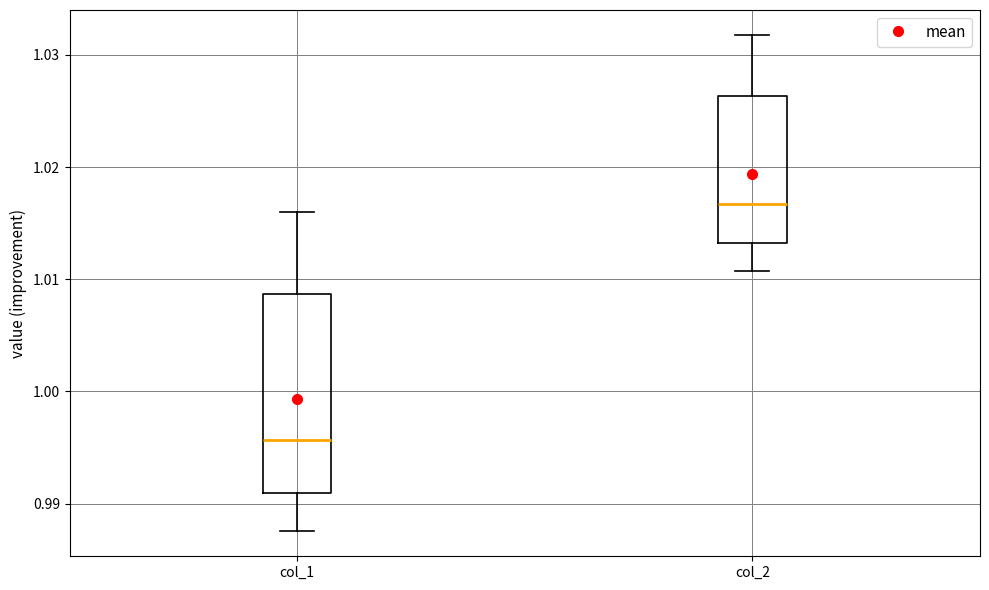

Where does the lower whisker of the box for col_1 end on the y-axis? The values are not printed on the chart, so give them approximately, as read against the axis.

0.988